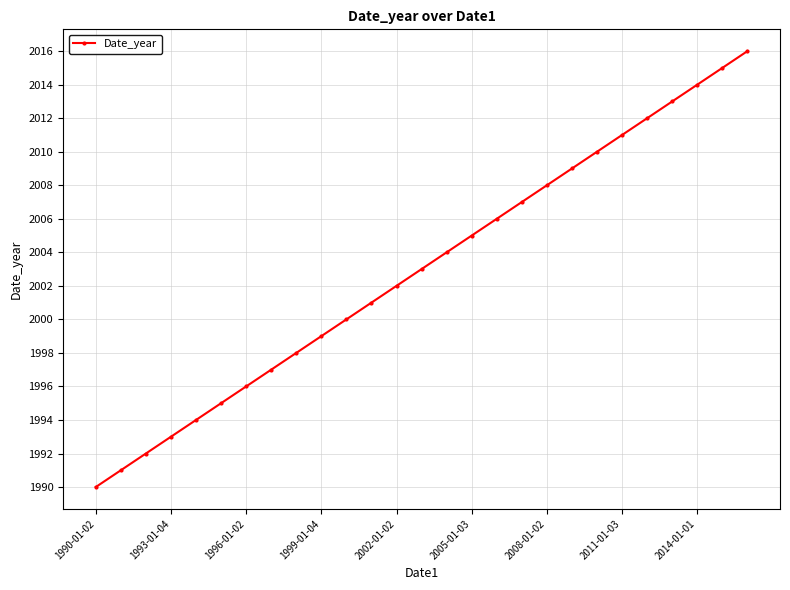

What is the smallest value displayed?

1990